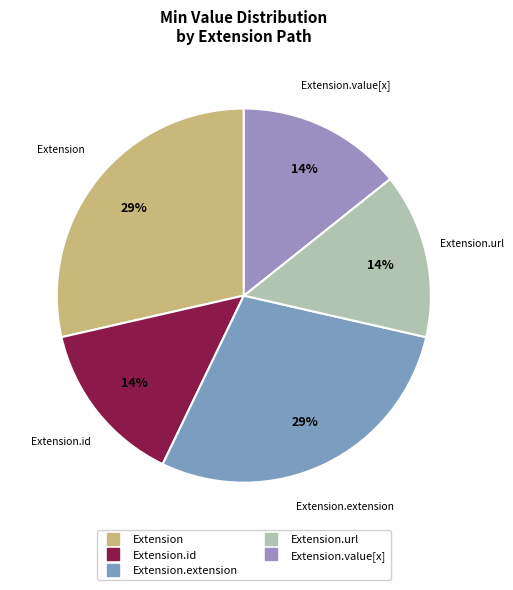

Which category has the biggest portion of the pie?

Extension